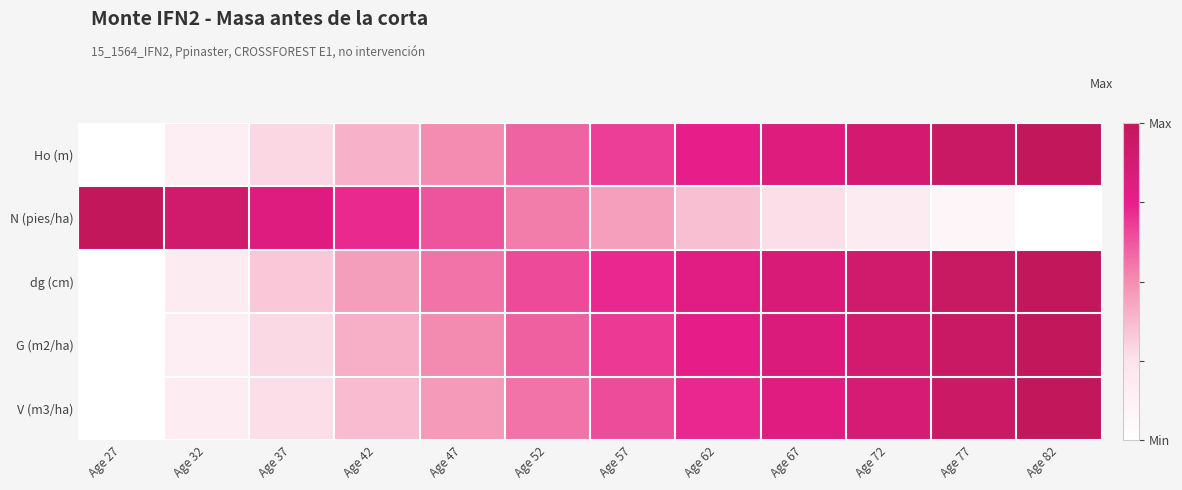

Reading right to left, extract all data points from this chart.

Ho (m): Age 82=1.0	Age 77=0.9	Age 72=0.9	Age 67=0.8	Age 62=0.8	Age 57=0.7	Age 52=0.6	Age 47=0.5	Age 42=0.4	Age 37=0.3	Age 32=0.2	Age 27=0.0
N (pies/ha): Age 82=0.0	Age 77=0.1	Age 72=0.2	Age 67=0.3	Age 62=0.4	Age 57=0.4	Age 52=0.5	Age 47=0.6	Age 42=0.7	Age 37=0.8	Age 32=0.9	Age 27=1.0
dg (cm): Age 82=1.0	Age 77=1.0	Age 72=0.9	Age 67=0.9	Age 62=0.8	Age 57=0.7	Age 52=0.7	Age 47=0.6	Age 42=0.5	Age 37=0.3	Age 32=0.2	Age 27=0.0
G (m2/ha): Age 82=1.0	Age 77=0.9	Age 72=0.9	Age 67=0.8	Age 62=0.8	Age 57=0.7	Age 52=0.6	Age 47=0.5	Age 42=0.4	Age 37=0.3	Age 32=0.1	Age 27=0.0
V (m3/ha): Age 82=1.0	Age 77=0.9	Age 72=0.9	Age 67=0.8	Age 62=0.7	Age 57=0.6	Age 52=0.6	Age 47=0.5	Age 42=0.4	Age 37=0.3	Age 32=0.2	Age 27=0.0